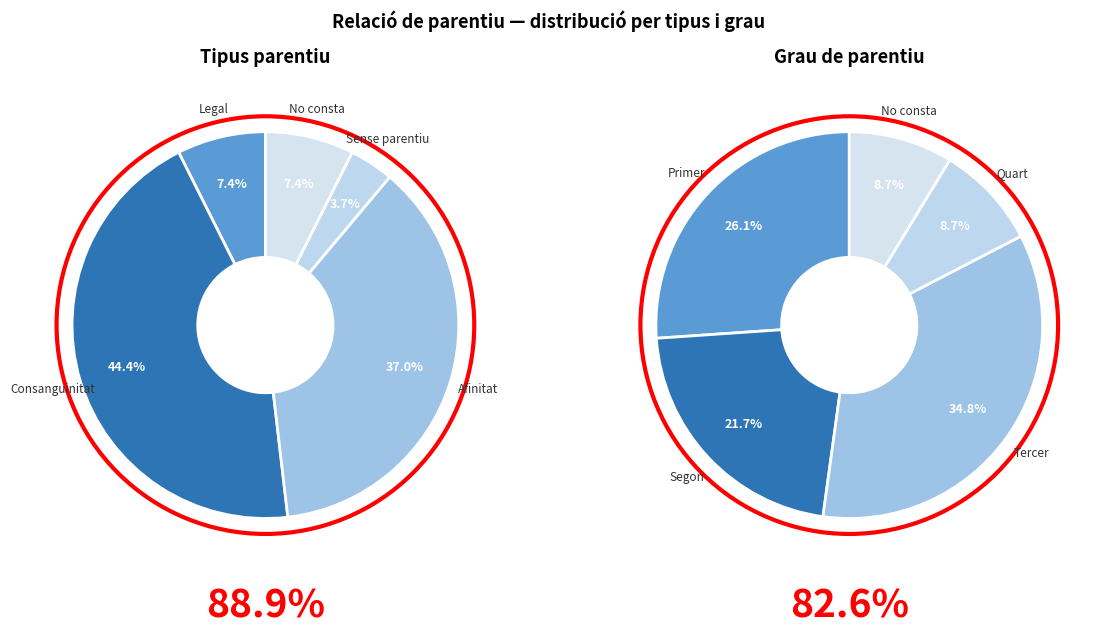

How much of the chart is everything except Legal?

92.6%